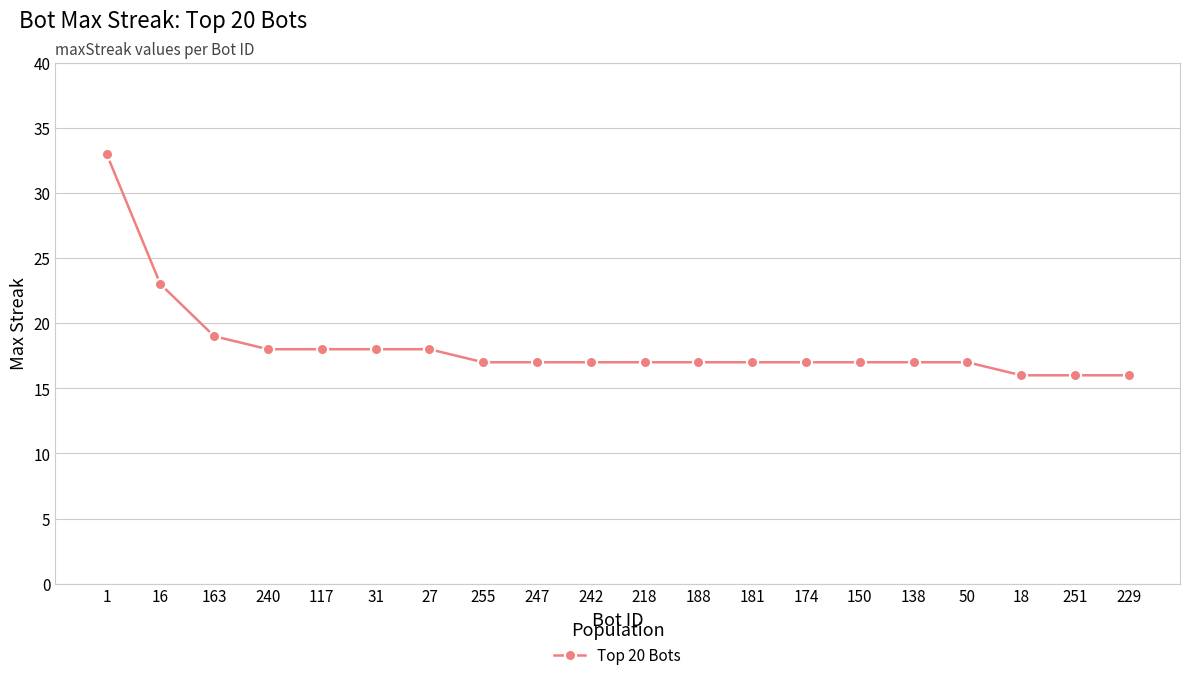

What is the label of the 20th point from the right?

1